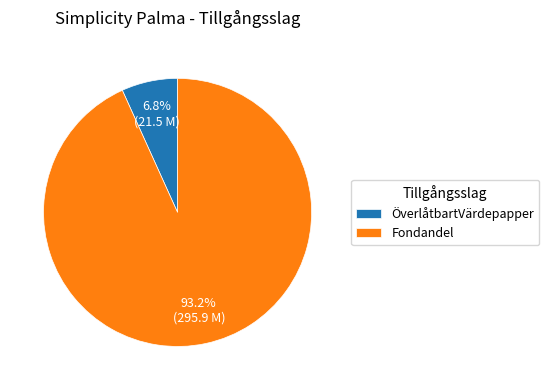

Which slice represents more than half of the pie?

Fondandel